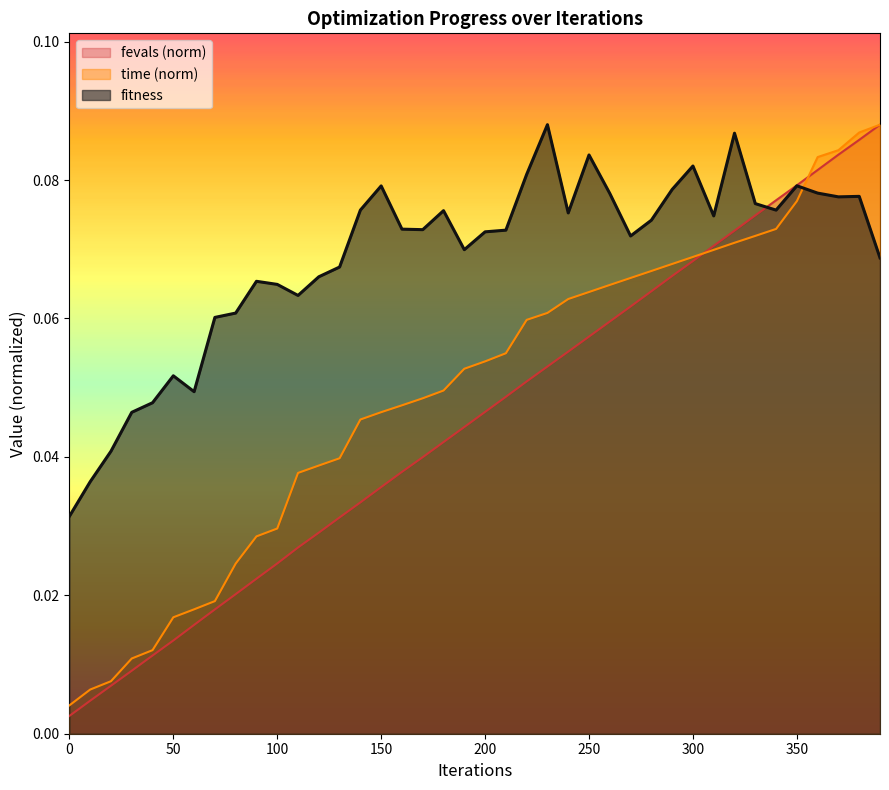

Between which two adjacent categories do time and fitness first intersect?

350 and 360